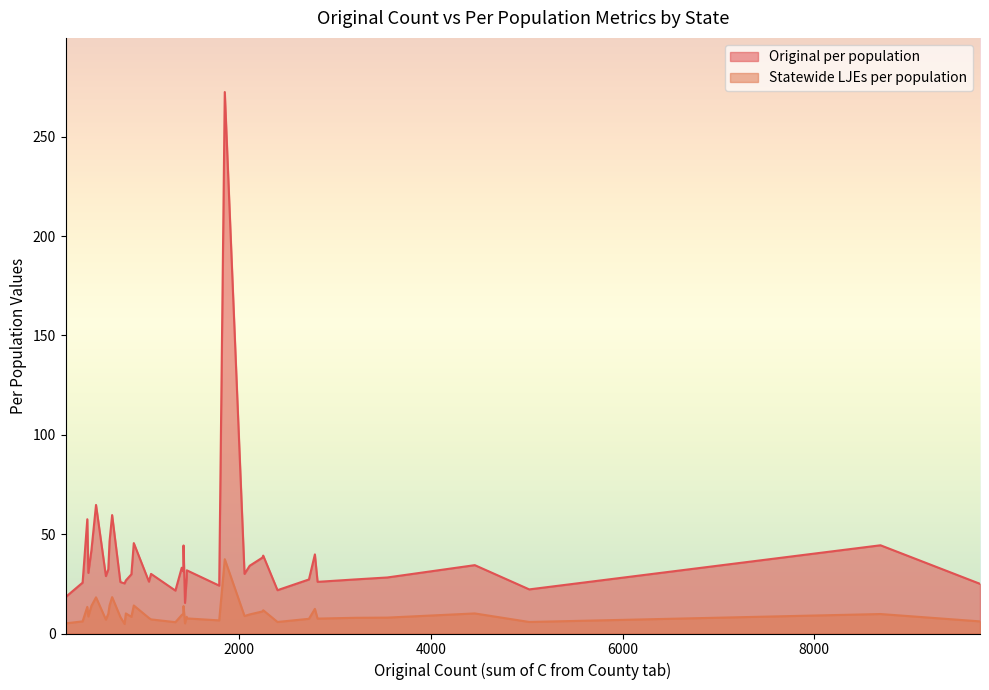

True or false: Statewide LJEs per population and Original per population cross at least once.

False